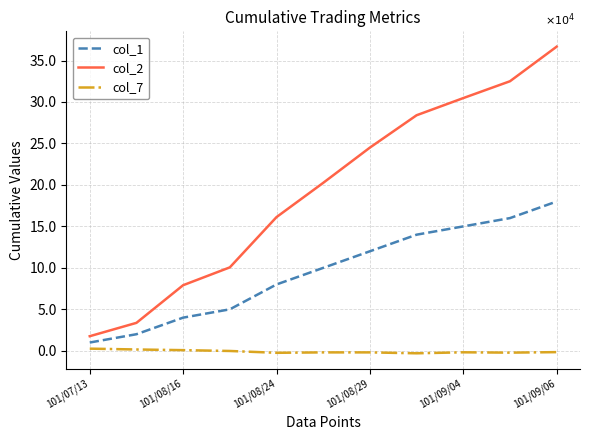

Does the chart have visible grid lines?

Yes